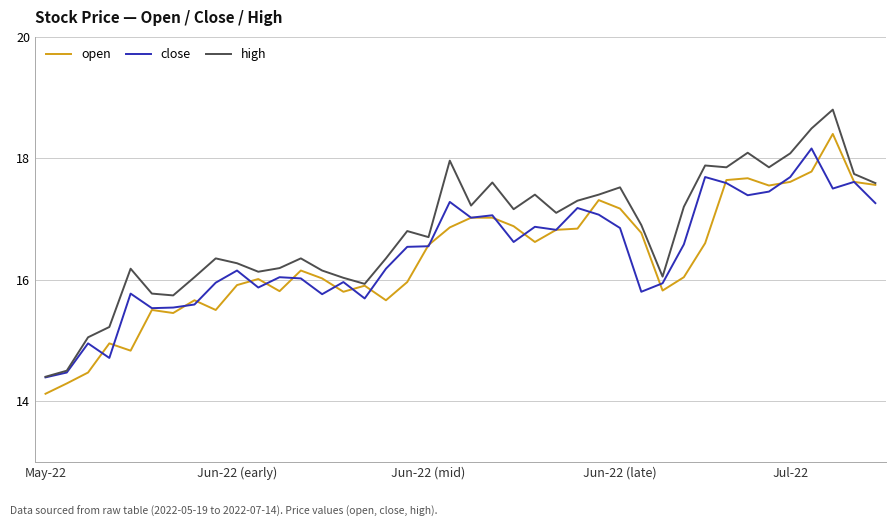

Does the chart have visible grid lines?

Yes